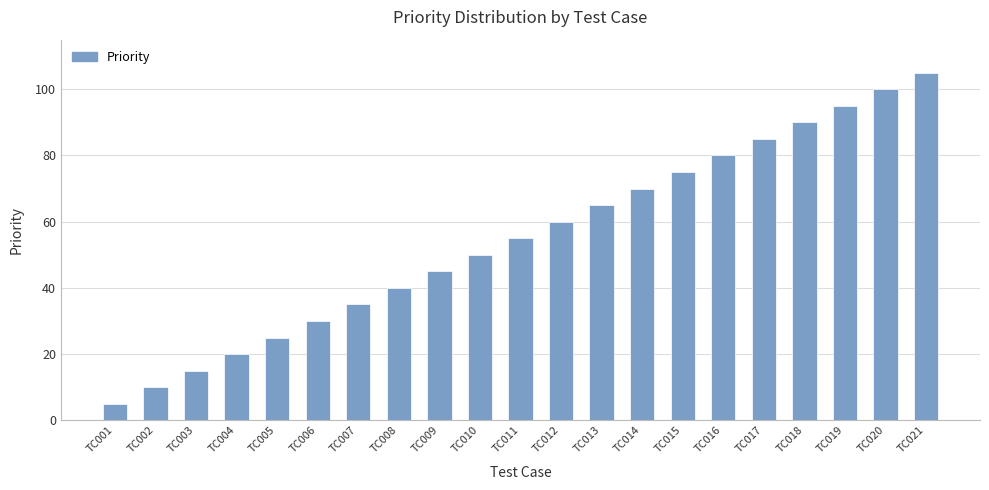

Approximately how many times larger is the value at TC011 compared to TC013?

0.8